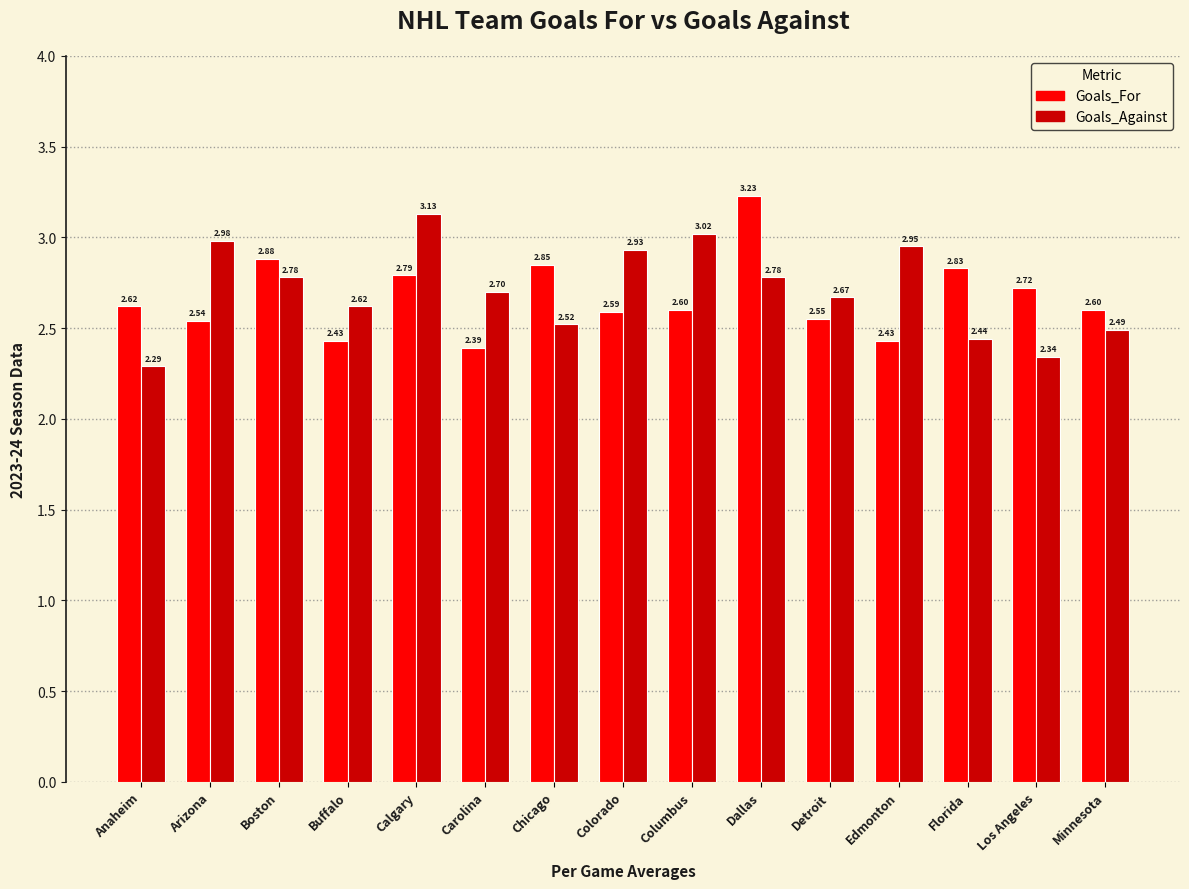

At which label does Goals_Against reach its peak?

Calgary